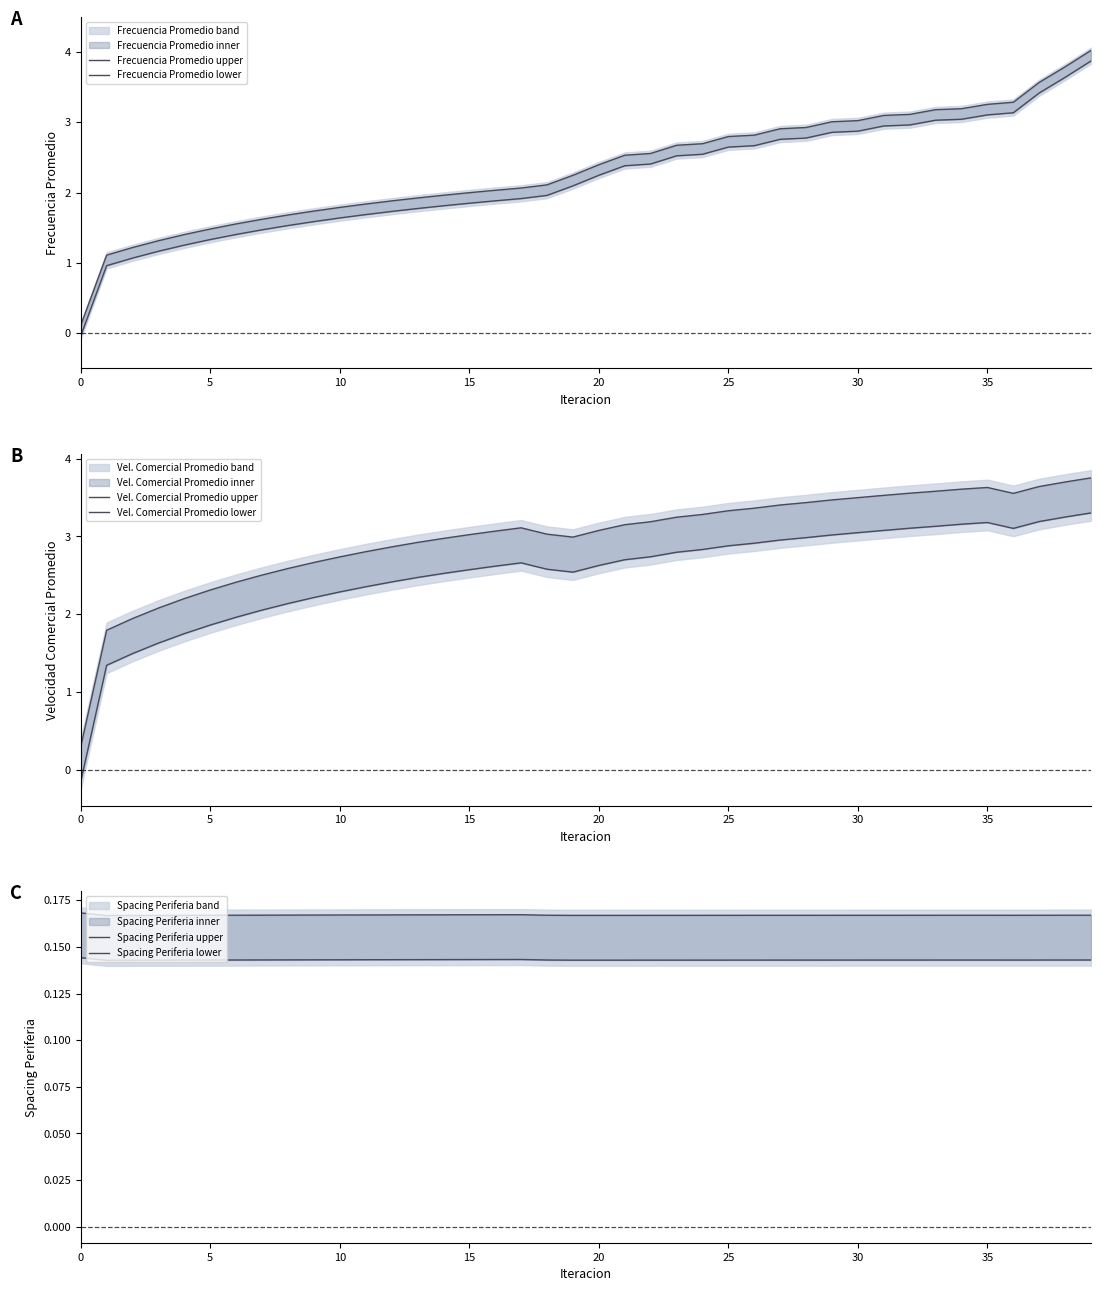

Reading right to left, list all the values displayed in this chart.

Frecuencia Promedio upper: 4.0	3.8	3.6	3.3	3.3	3.2	3.2	3.1	3.1	3.0	3.0	2.9	2.9	2.8	2.8	2.7	2.7	2.6	2.5	2.4	2.2	2.1	2.1	2.0	2.0	2.0	1.9	1.9	1.8	1.8	1.7	1.7	1.6	1.6	1.5	1.4	1.3	1.2	1.1	0.1
Frecuencia Promedio lower: 3.9	3.6	3.4	3.1	3.1	3.0	3.0	3.0	2.9	2.9	2.9	2.8	2.8	2.7	2.6	2.5	2.5	2.4	2.4	2.2	2.1	2.0	1.9	1.9	1.8	1.8	1.8	1.7	1.7	1.6	1.6	1.5	1.5	1.4	1.3	1.3	1.2	1.1	1.0	-0.0
Vel. Comercial Promedio upper: 3.8	3.7	3.6	3.6	3.6	3.6	3.6	3.6	3.5	3.5	3.5	3.4	3.4	3.4	3.3	3.3	3.2	3.2	3.2	3.1	3.0	3.0	3.1	3.1	3.0	3.0	2.9	2.9	2.8	2.7	2.7	2.6	2.5	2.4	2.3	2.2	2.1	1.9	1.8	0.3
Vel. Comercial Promedio lower: 3.3	3.2	3.2	3.1	3.2	3.2	3.1	3.1	3.1	3.0	3.0	3.0	3.0	2.9	2.9	2.8	2.8	2.7	2.7	2.6	2.5	2.6	2.7	2.6	2.6	2.5	2.5	2.4	2.4	2.3	2.2	2.1	2.1	2.0	1.9	1.8	1.6	1.5	1.3	-0.1
Spacing Periferia upper: 0.2	0.2	0.2	0.2	0.2	0.2	0.2	0.2	0.2	0.2	0.2	0.2	0.2	0.2	0.2	0.2	0.2	0.2	0.2	0.2	0.2	0.2	0.2	0.2	0.2	0.2	0.2	0.2	0.2	0.2	0.2	0.2	0.2	0.2	0.2	0.2	0.2	0.2	0.2	0.2
Spacing Periferia lower: 0.1	0.1	0.1	0.1	0.1	0.1	0.1	0.1	0.1	0.1	0.1	0.1	0.1	0.1	0.1	0.1	0.1	0.1	0.1	0.1	0.1	0.1	0.1	0.1	0.1	0.1	0.1	0.1	0.1	0.1	0.1	0.1	0.1	0.1	0.1	0.1	0.1	0.1	0.1	0.1